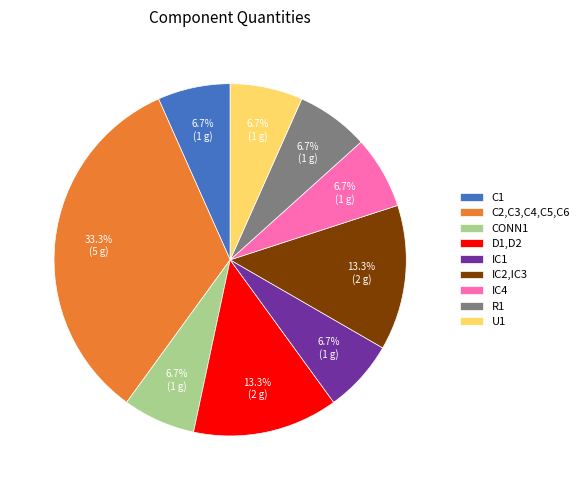

How many segments does this pie chart have?

9